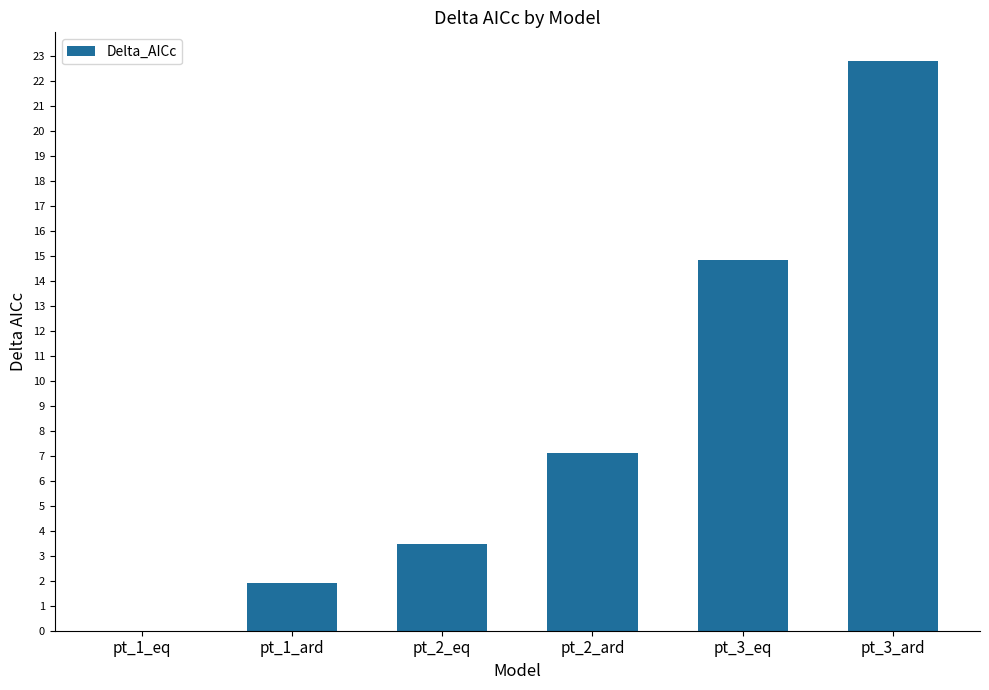

What is the maximum value shown in the chart?

22.8